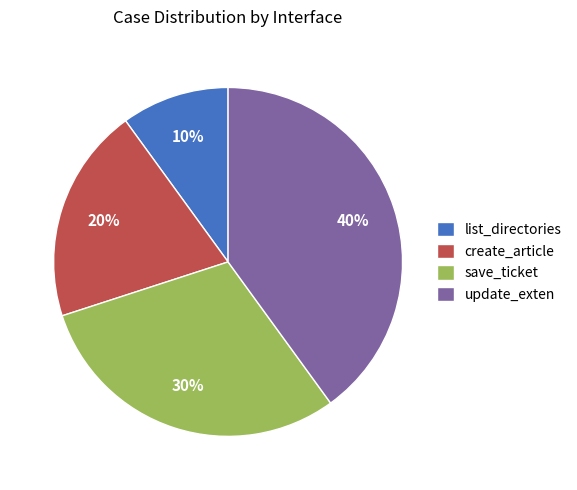

How many segments does this pie chart have?

4